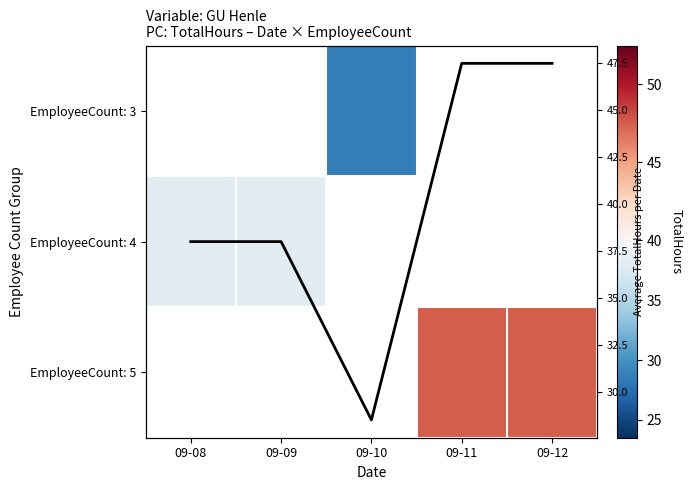

Is the value of EmployeeCount: 3 at 09-10 greater than the value of EmployeeCount: 4 at 09-11?

No